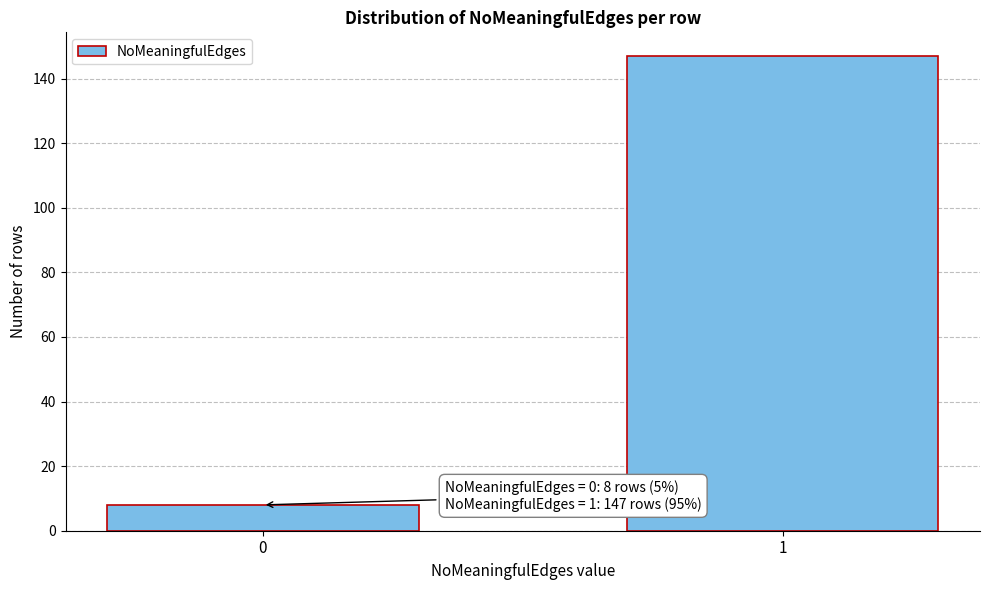

Reading left to right, what are all the values shown in this chart?

0=8	1=147